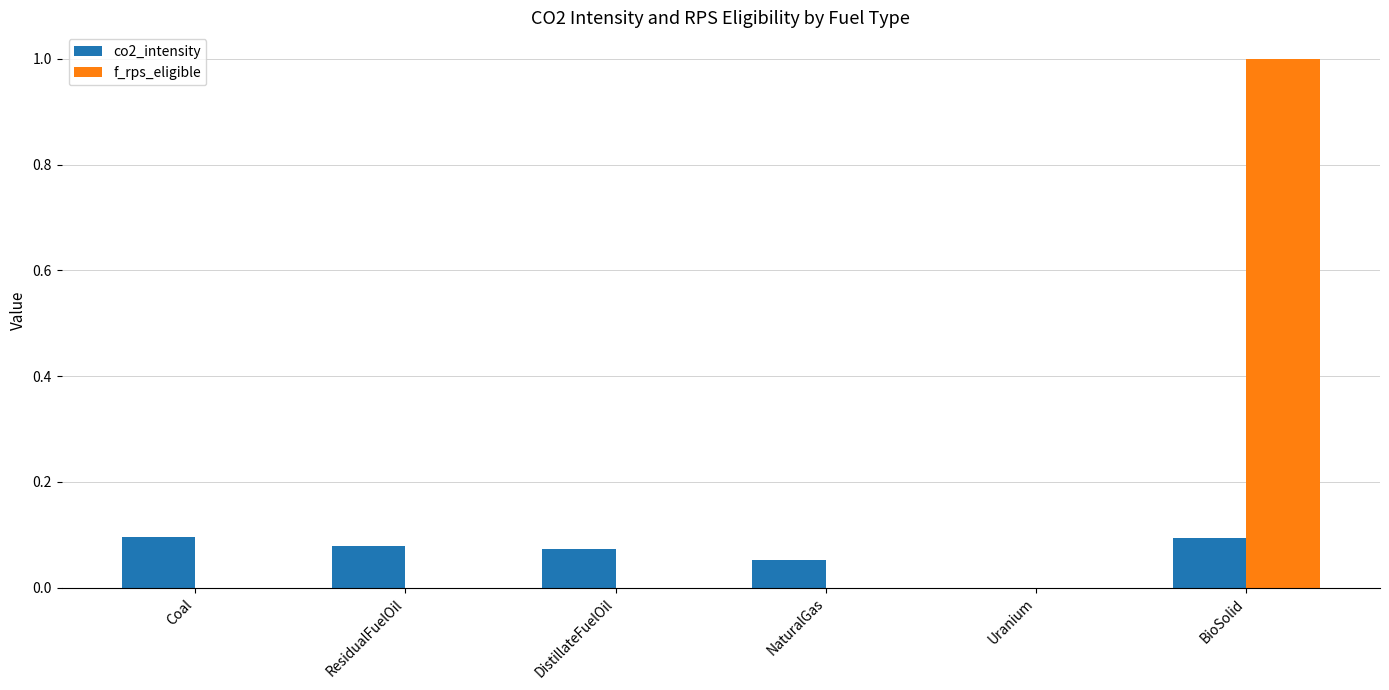

What is the sum of all f_rps_eligible values?

1.0